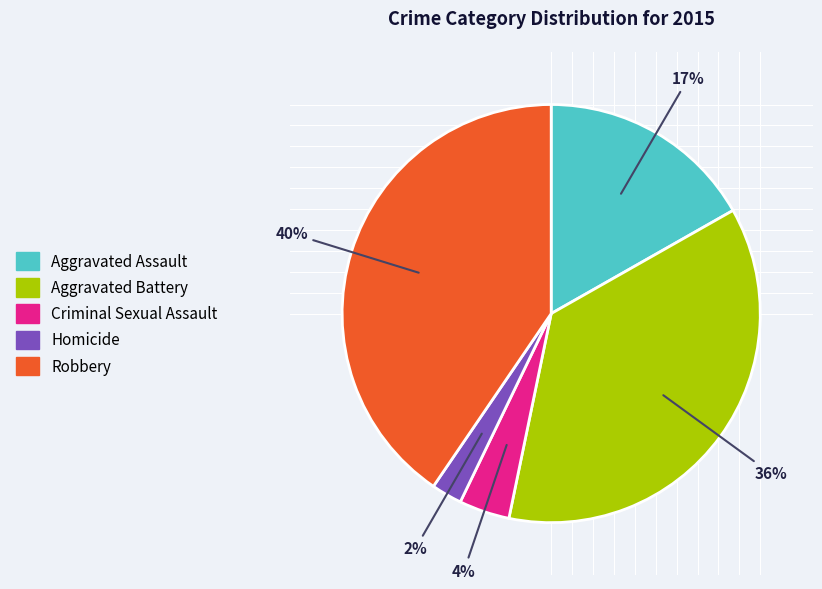

What is the largest slice in the pie chart?

Robbery